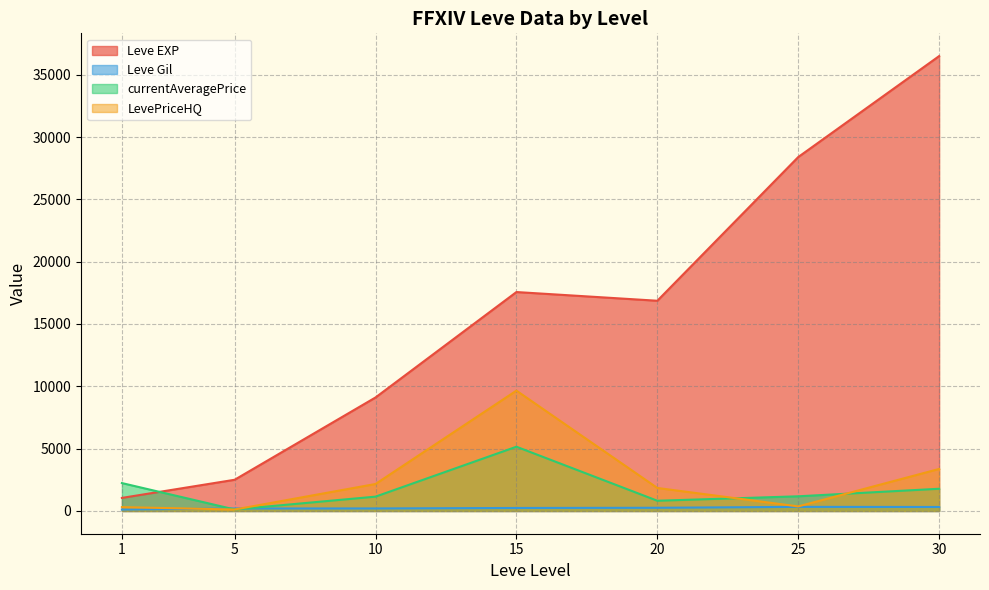

True or false: currentAveragePrice has a value of -7147.1 at 15.

False